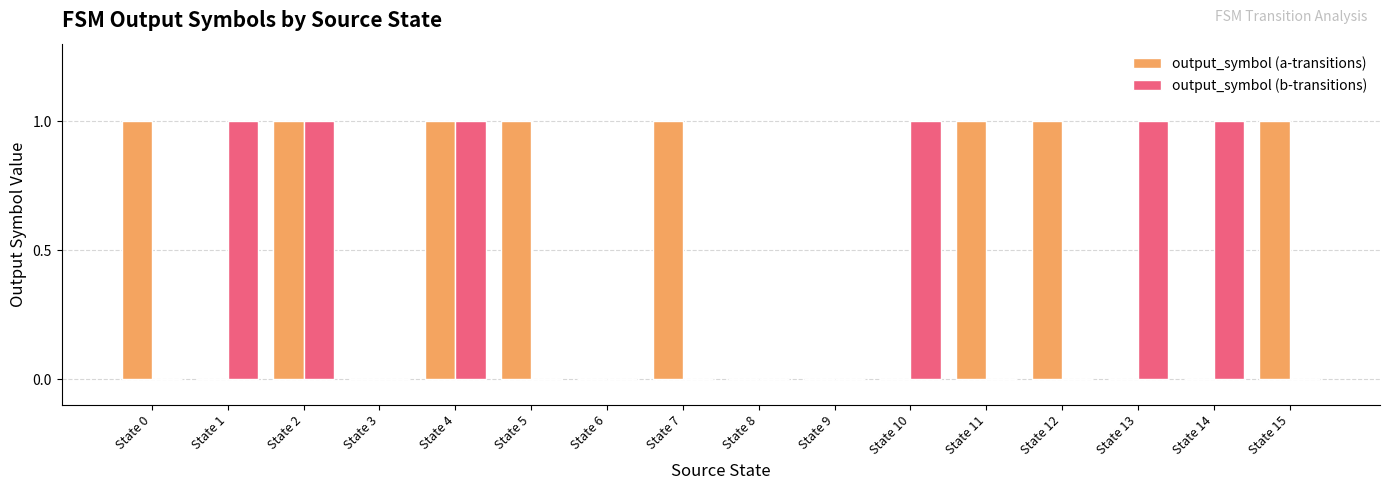

What are all the series names shown in the legend?

output_symbol (a-transitions), output_symbol (b-transitions)